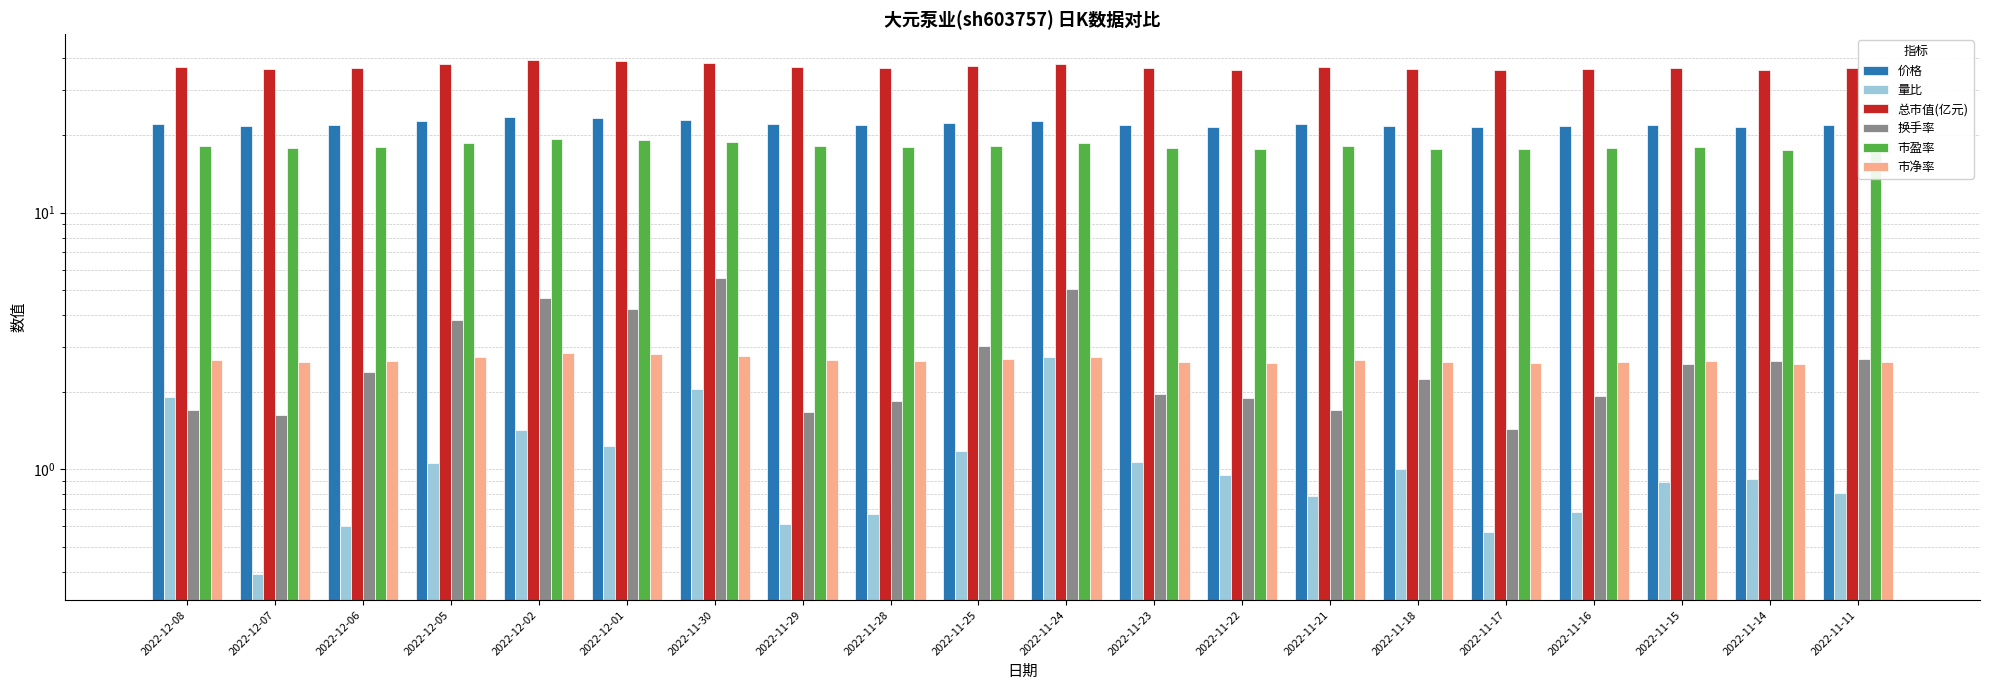

What value does the 量比 series have at 2022-11-30?

2.1